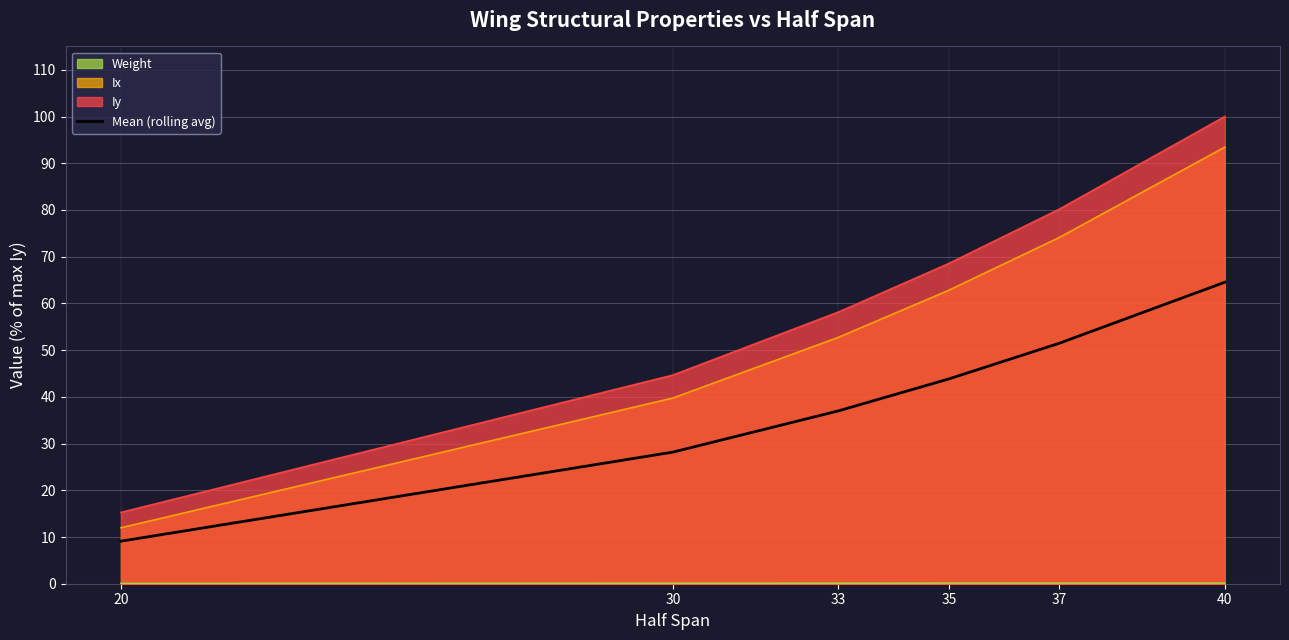

The chart shows a value of 43.8 at 35. True or false?

True